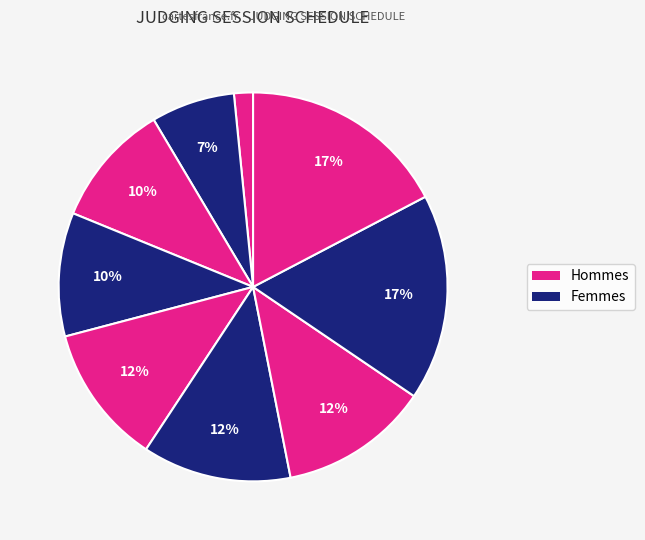

How many segments does this pie chart have?

9